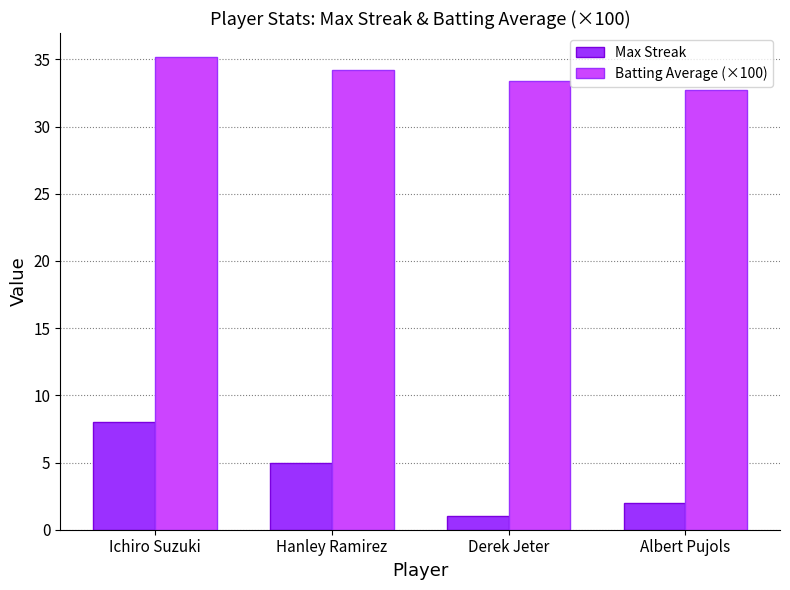

Reading right to left, extract all data points from this chart.

Max Streak: Albert Pujols=2.0	Derek Jeter=1.0	Hanley Ramirez=5.0	Ichiro Suzuki=8.0
Batting Average (×100): Albert Pujols=32.7	Derek Jeter=33.4	Hanley Ramirez=34.2	Ichiro Suzuki=35.2